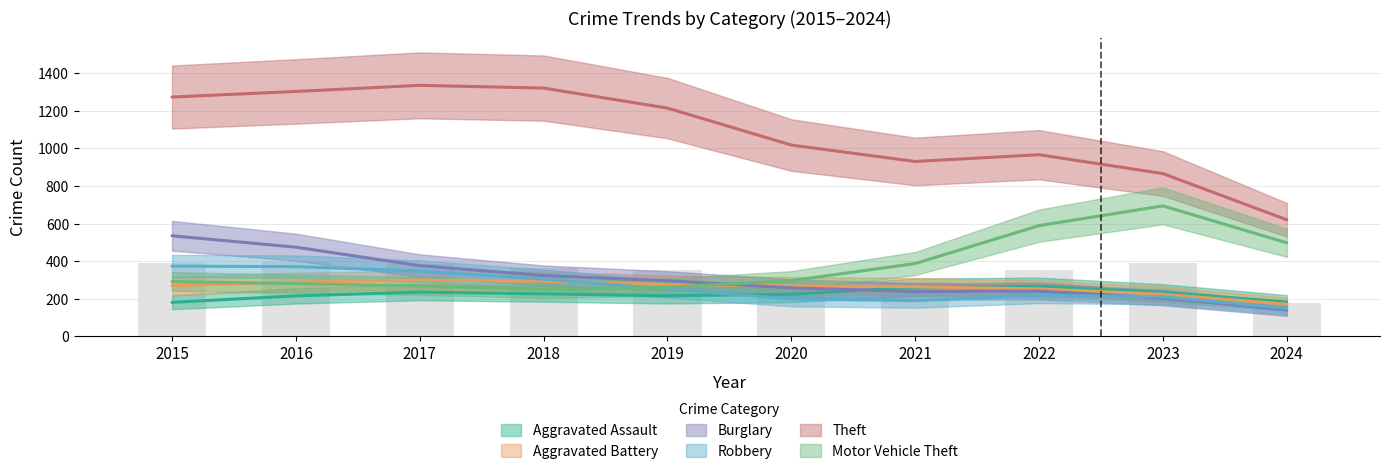

At which category is the sum across all series the highest?

2016